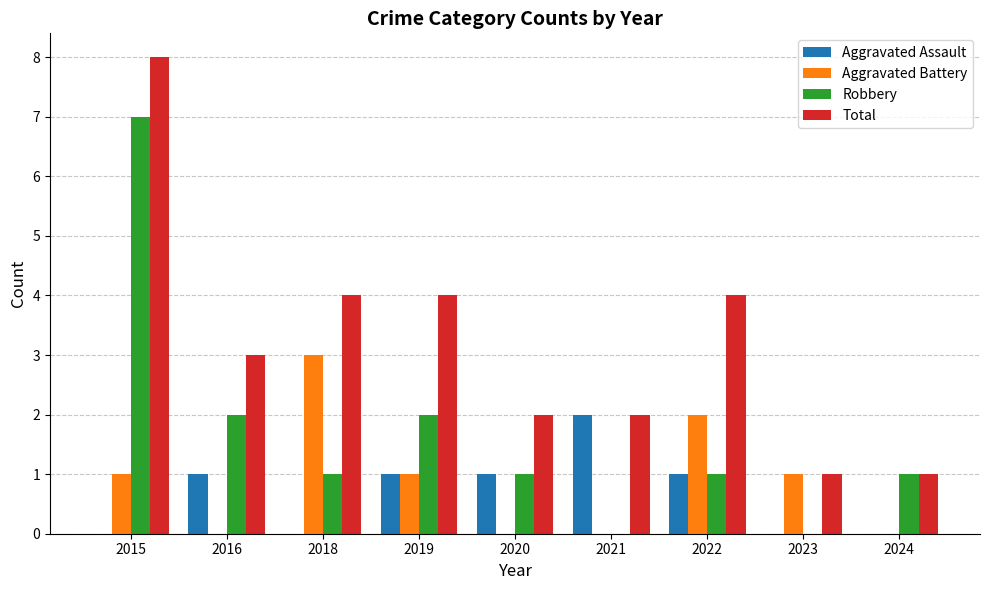

How many data points does each series have?

9